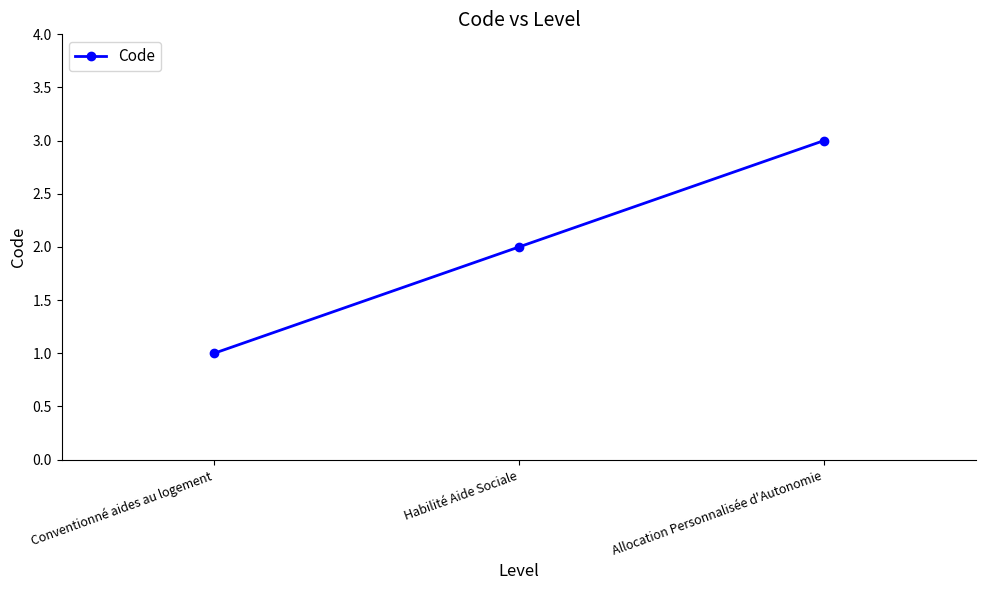

Read the value at Habilité Aide Sociale.

2